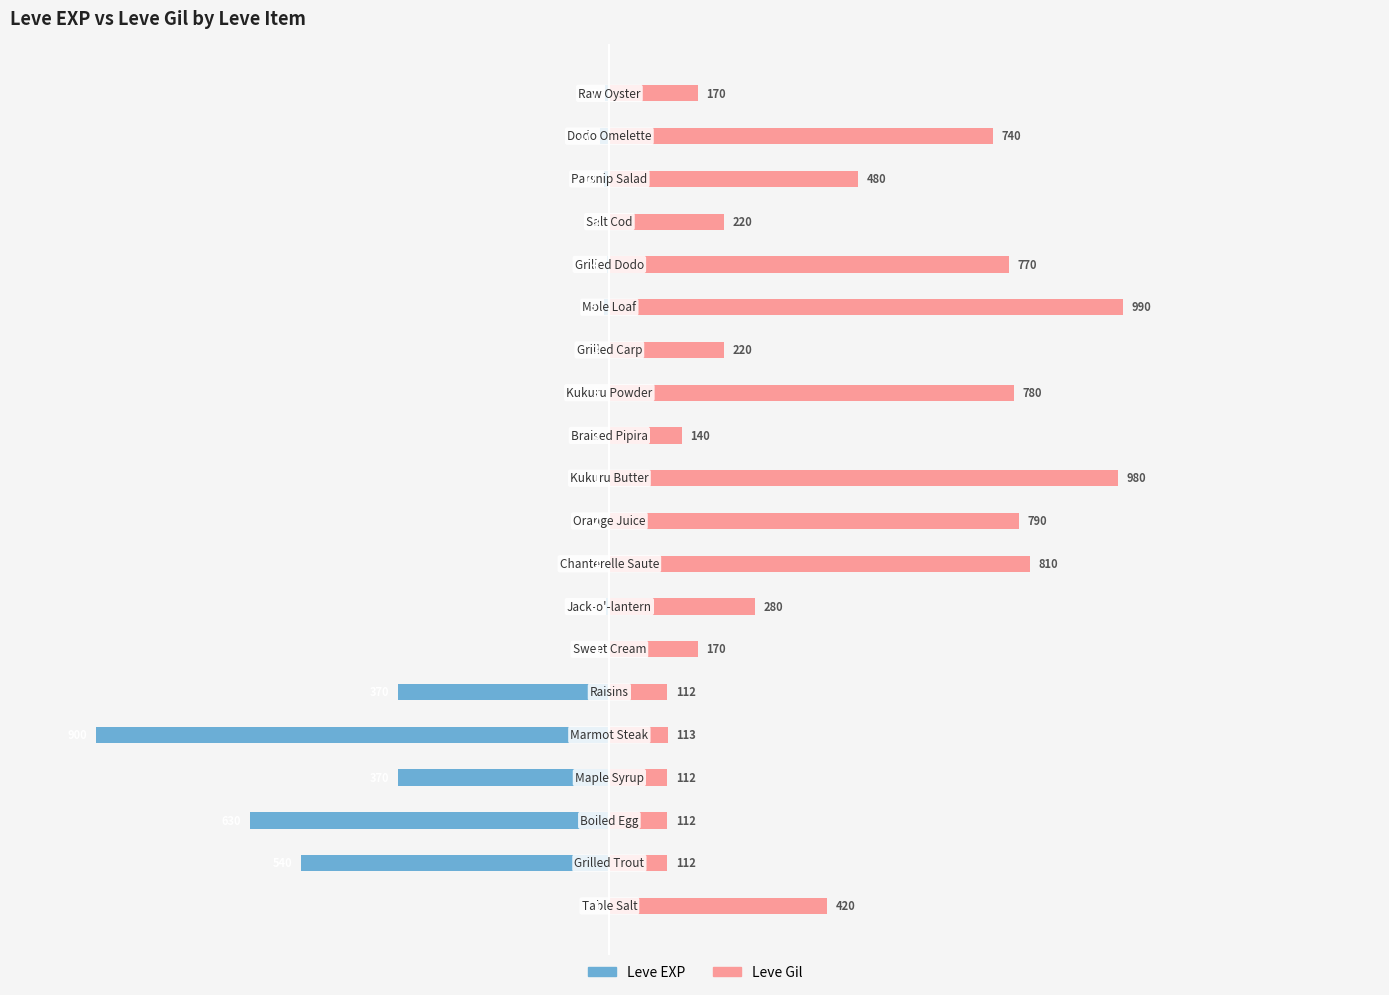

Are the bars horizontal?

Yes